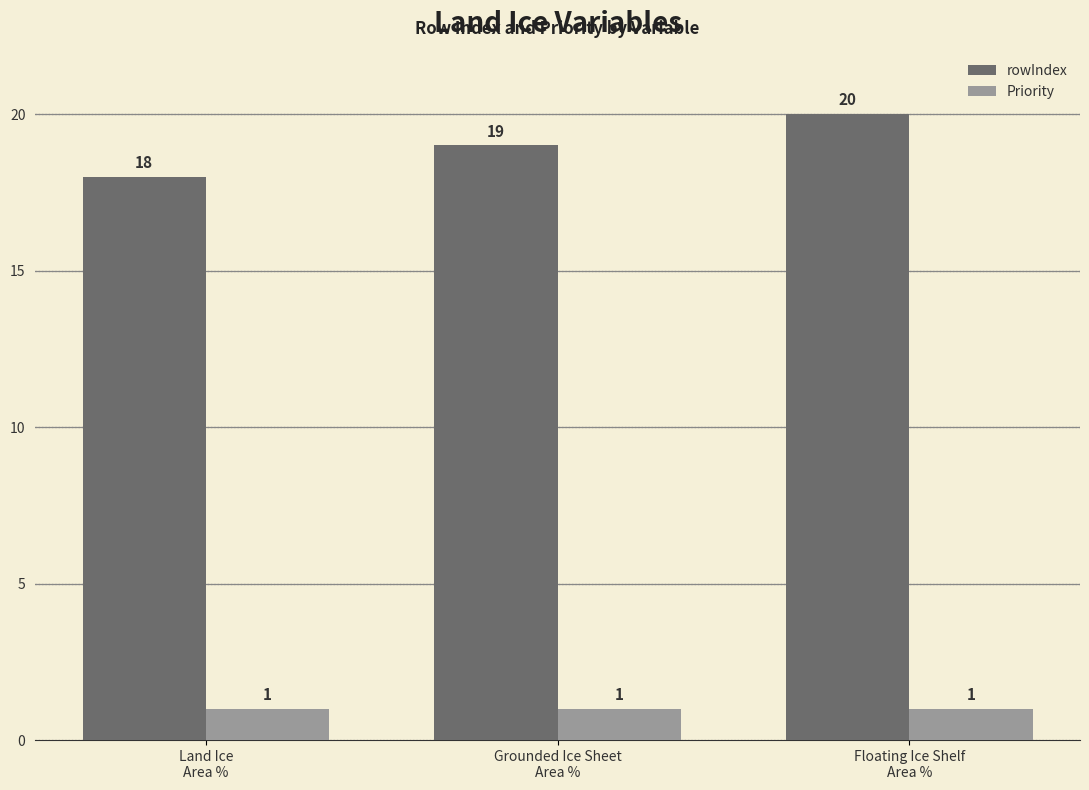

List the series in order of their peak value, lowest first.

Priority, rowIndex